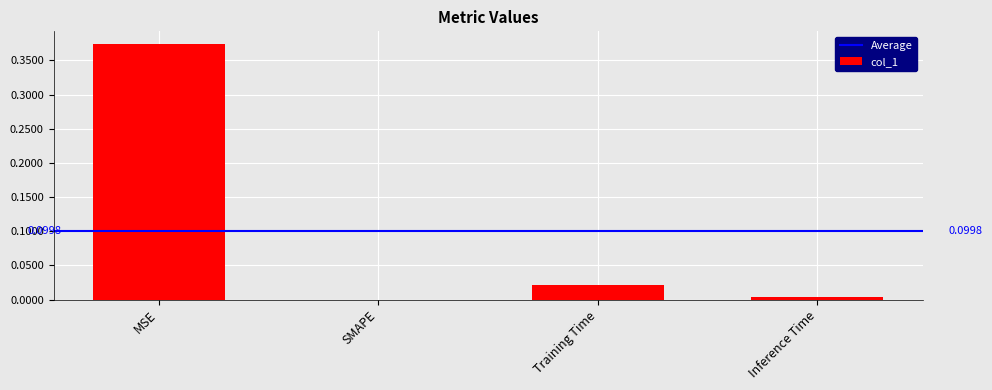

True or false: the data shows 0.6 at MSE.

False